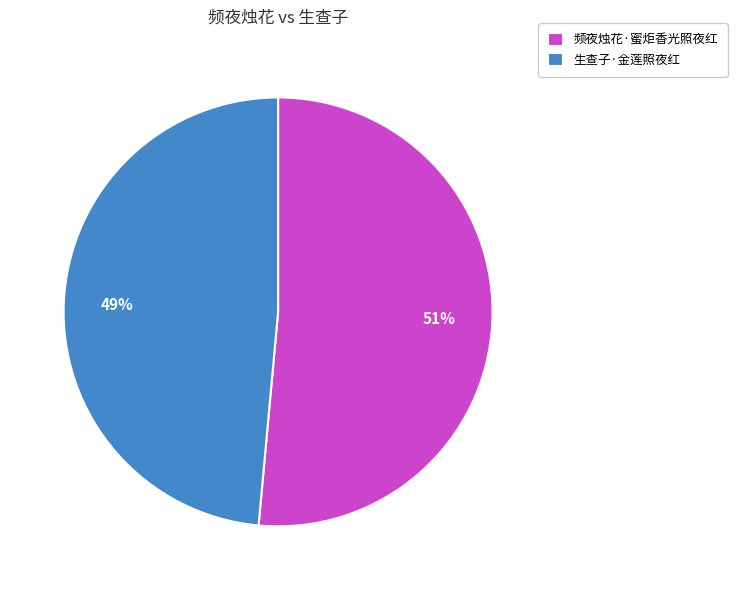

To the nearest percent, what percentage of the pie is 生查子·金莲照夜红?

49%